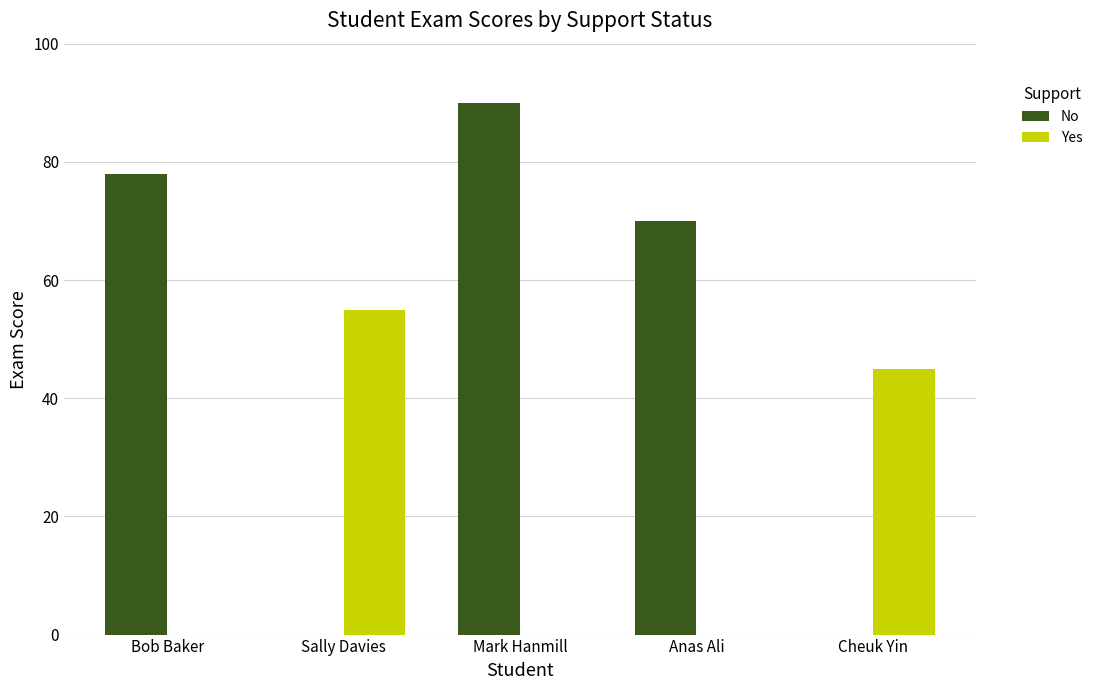

True or false: No has a value of -47 at Cheuk Yin.

False